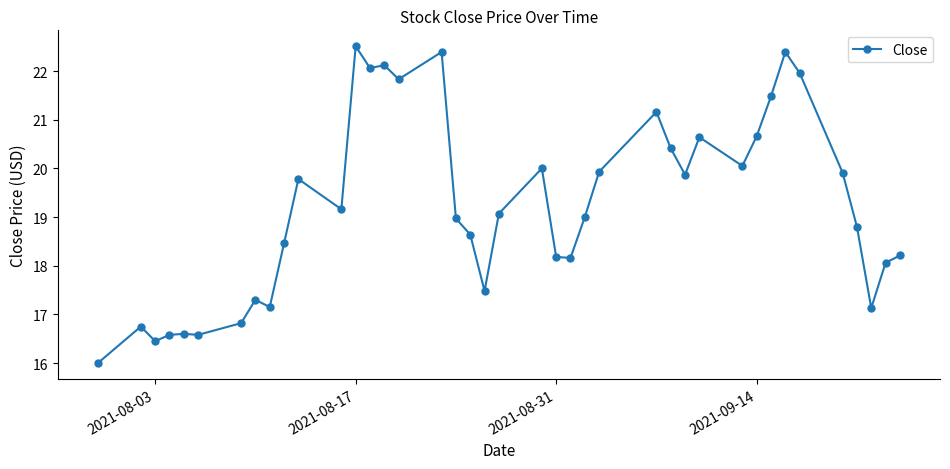

What is the maximum value shown in the chart?

22.5